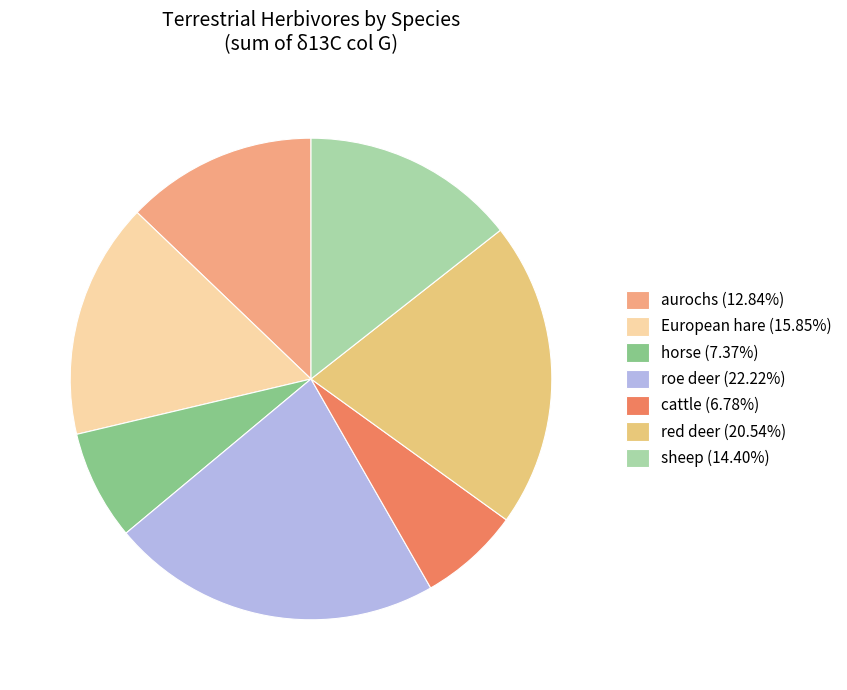

How many slices are in this pie chart?

7